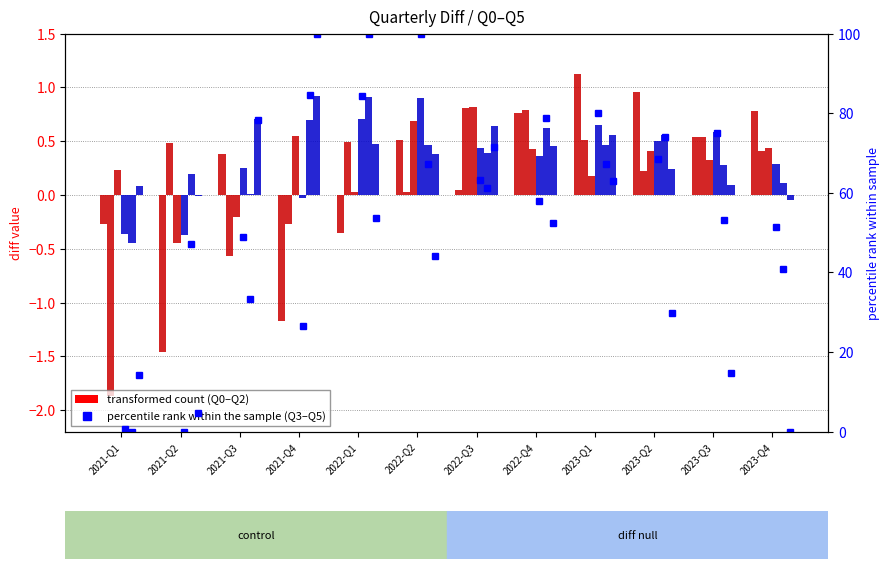

Reading right to left, list all the values displayed in this chart.

Q0: 2023-Q4=0.8	2023-Q3=0.5	2023-Q2=1.0	2023-Q1=1.1	2022-Q4=0.8	2022-Q3=0.1	2022-Q2=0.5	2022-Q1=-0.4	2021-Q4=-1.2	2021-Q3=0.4	2021-Q2=-1.5	2021-Q1=-0.3
Q1: 2023-Q4=0.4	2023-Q3=0.5	2023-Q2=0.2	2023-Q1=0.5	2022-Q4=0.8	2022-Q3=0.8	2022-Q2=0.0	2022-Q1=0.5	2021-Q4=-0.3	2021-Q3=-0.6	2021-Q2=0.5	2021-Q1=-1.9
Q2: 2023-Q4=0.4	2023-Q3=0.3	2023-Q2=0.4	2023-Q1=0.2	2022-Q4=0.4	2022-Q3=0.8	2022-Q2=0.7	2022-Q1=0.0	2021-Q4=0.5	2021-Q3=-0.2	2021-Q2=-0.4	2021-Q1=0.2
Q3: 2023-Q4=0.3	2023-Q3=0.6	2023-Q2=0.5	2023-Q1=0.6	2022-Q4=0.4	2022-Q3=0.4	2022-Q2=0.9	2022-Q1=0.7	2021-Q4=-0.0	2021-Q3=0.3	2021-Q2=-0.4	2021-Q1=-0.4
Q4: 2023-Q4=0.1	2023-Q3=0.3	2023-Q2=0.6	2023-Q1=0.5	2022-Q4=0.6	2022-Q3=0.4	2022-Q2=0.5	2022-Q1=0.9	2021-Q4=0.7	2021-Q3=0.0	2021-Q2=0.2	2021-Q1=-0.4
Q5: 2023-Q4=-0.1	2023-Q3=0.1	2023-Q2=0.2	2023-Q1=0.6	2022-Q4=0.5	2022-Q3=0.6	2022-Q2=0.4	2022-Q1=0.5	2021-Q4=0.9	2021-Q3=0.7	2021-Q2=-0.0	2021-Q1=0.1